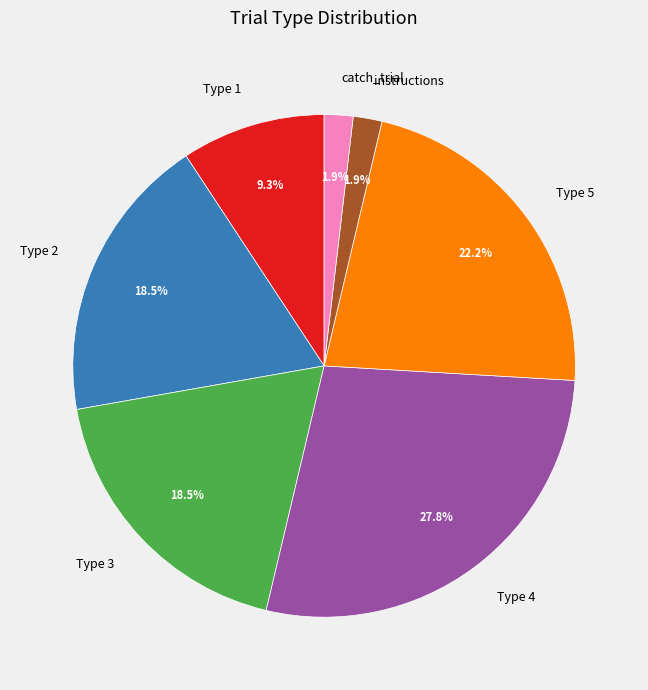

Which slice is the largest?

Type 4